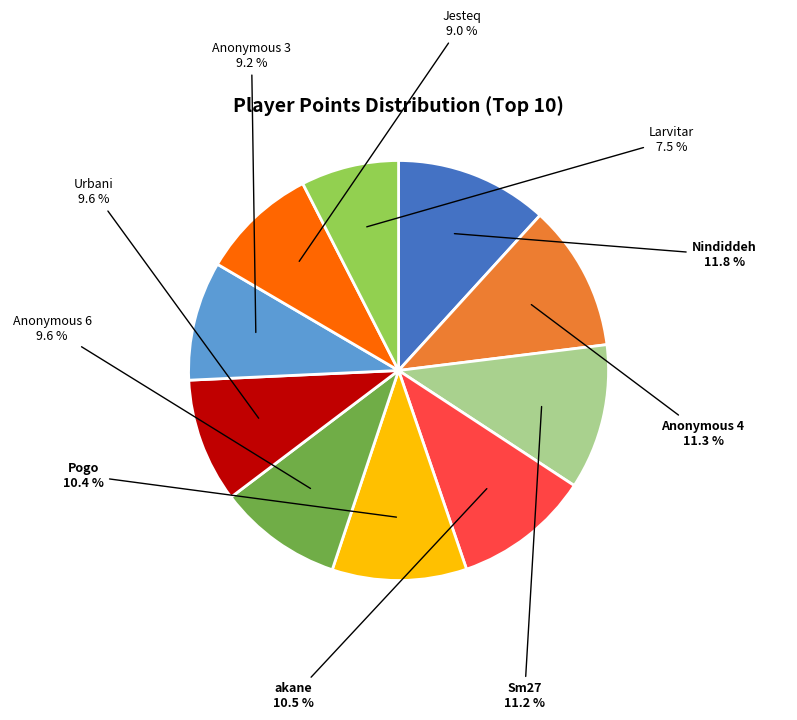

Approximately how many times larger is the value at Larvitar compared to Anonymous 4?

0.7